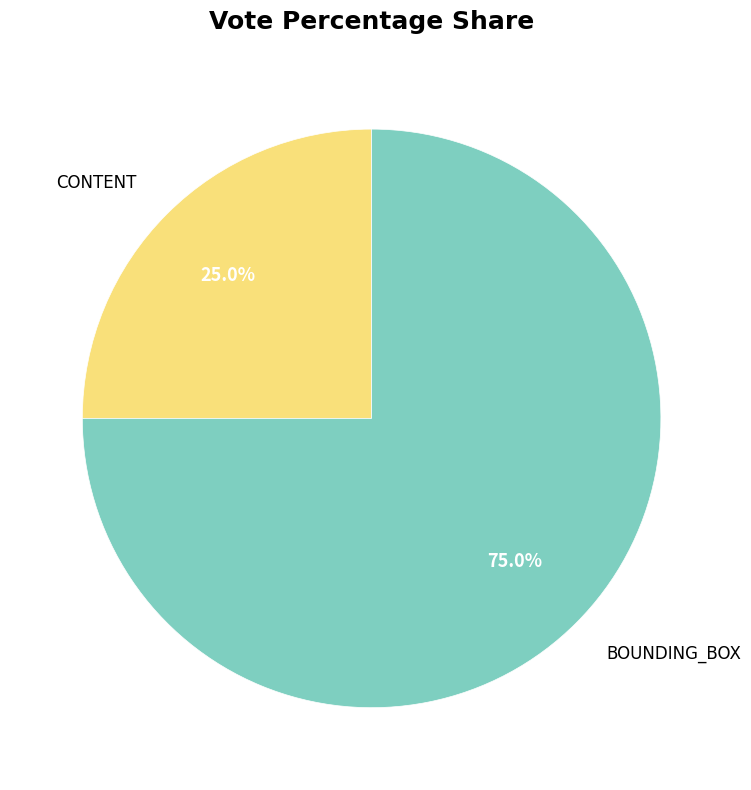

How many slices are in this pie chart?

2